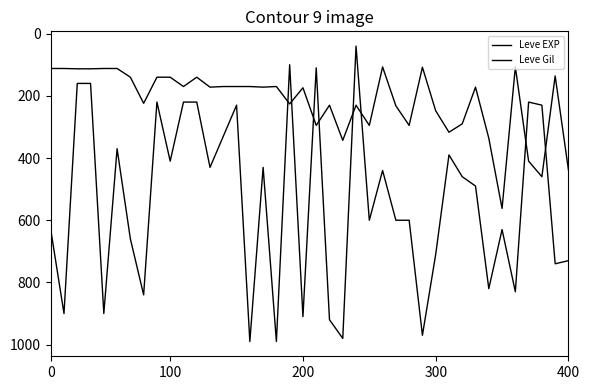

What is the label of the 38th point from the left?

37